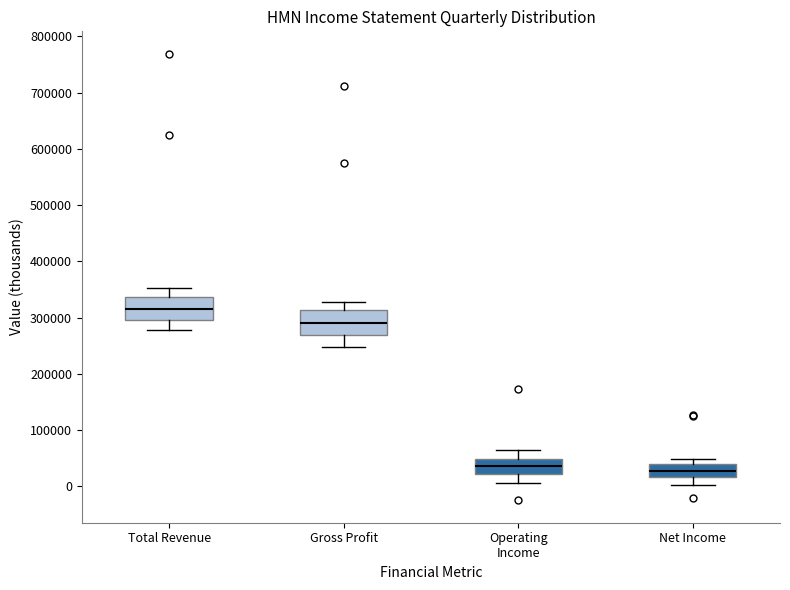

Reading left to right, transcribe this box plot: for each box, give where its median line is, the range the box spans, and where its two whiskers end, as read against the y-axis. The values are not printed on the chart, so give them approximately, as read against the axis.

Total Revenue: median 320000, box 300000 to 340000, whiskers 280000 to 350000
Gross Profit: median 290000, box 270000 to 310000, whiskers 250000 to 330000
Operating Income: median 40000, box 20000 to 50000, whiskers 10000 to 60000
Net Income: median 30000, box 20000 to 40000, whiskers 0 to 50000